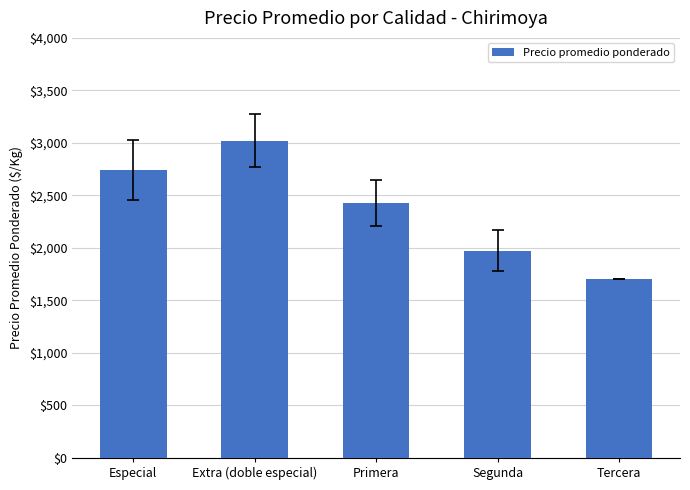

At which category does the chart reach its minimum across all series?

Tercera